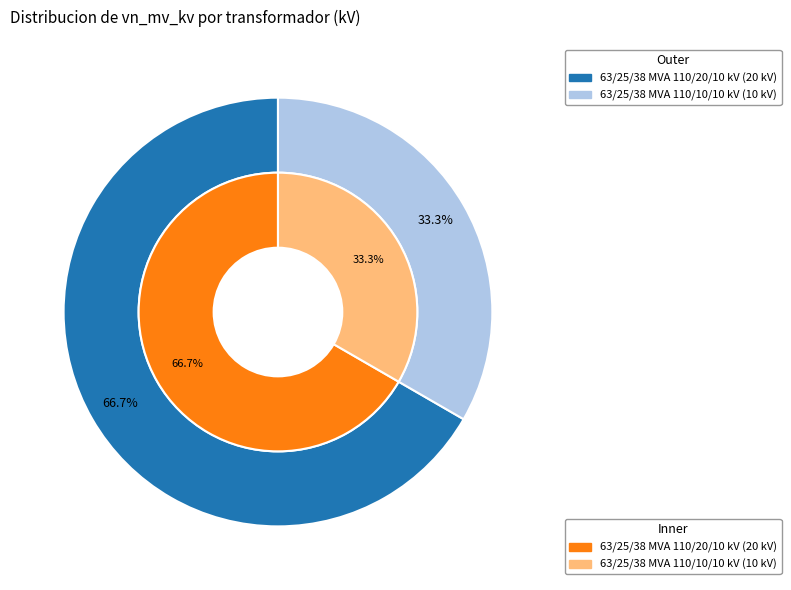

Which has a higher value, 63/25/38 MVA 110/10/10 kV or 63/25/38 MVA 110/20/10 kV?

63/25/38 MVA 110/20/10 kV